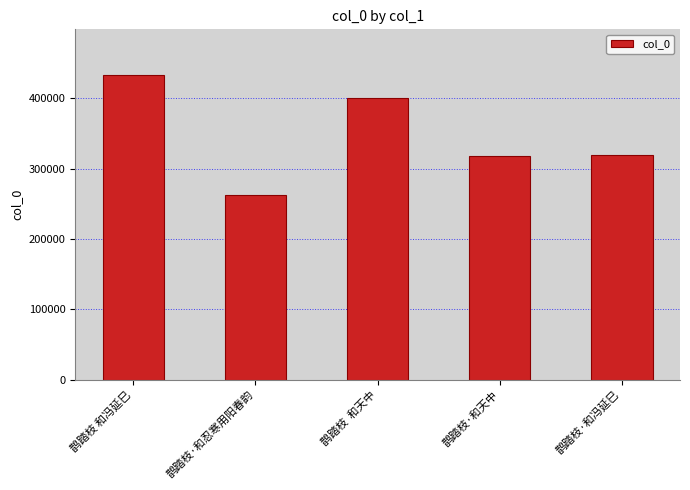

Approximately how many times larger is the value at 鹊踏枝 和冯延巳 compared to 鹊踏枝·和冯延巳?

1.4